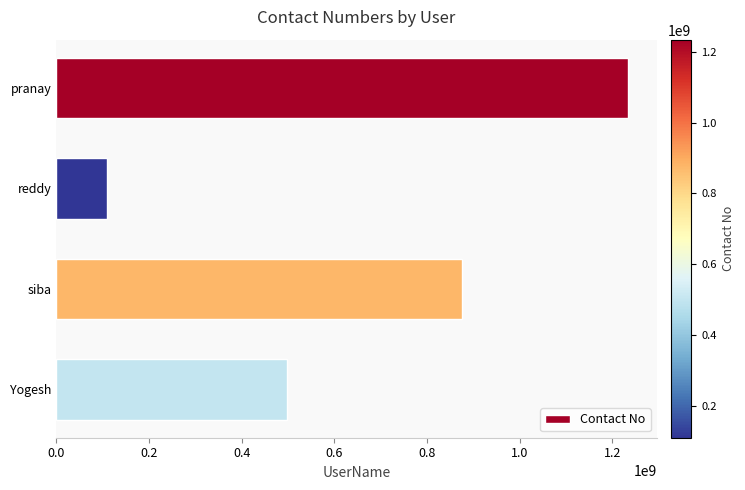

Are the bars grouped side by side (vs. stacked)?

No